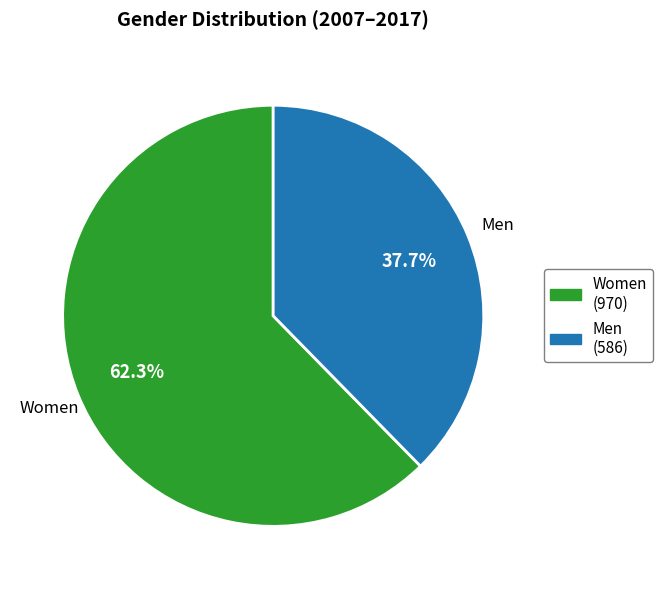

Is there any slice that represents more than half of the pie?

Yes